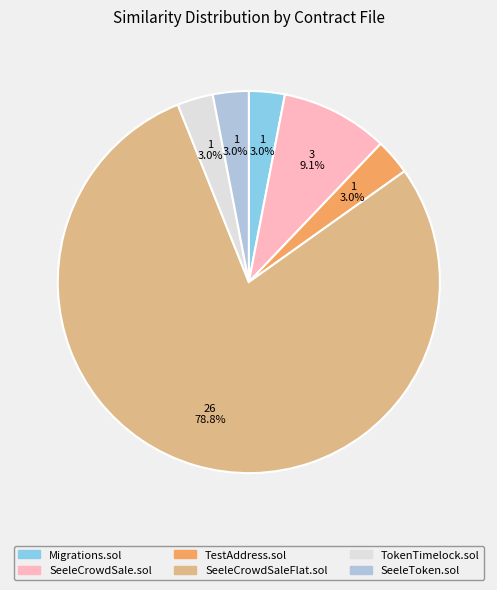

Is SeeleCrowdSaleFlat.sol the majority of the pie?

Yes